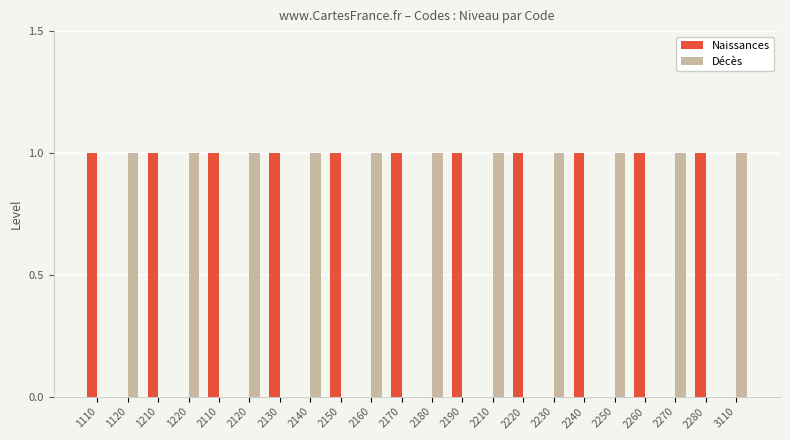

The value of Décès at 2150 is 0. True or false?

True